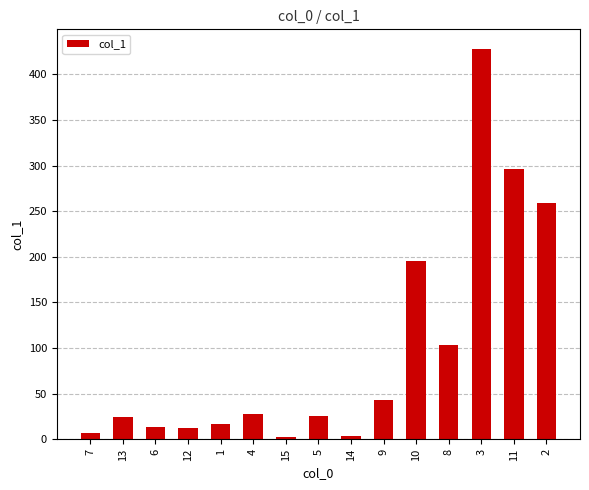

What is the difference between the maximum and minimum values?

425.5